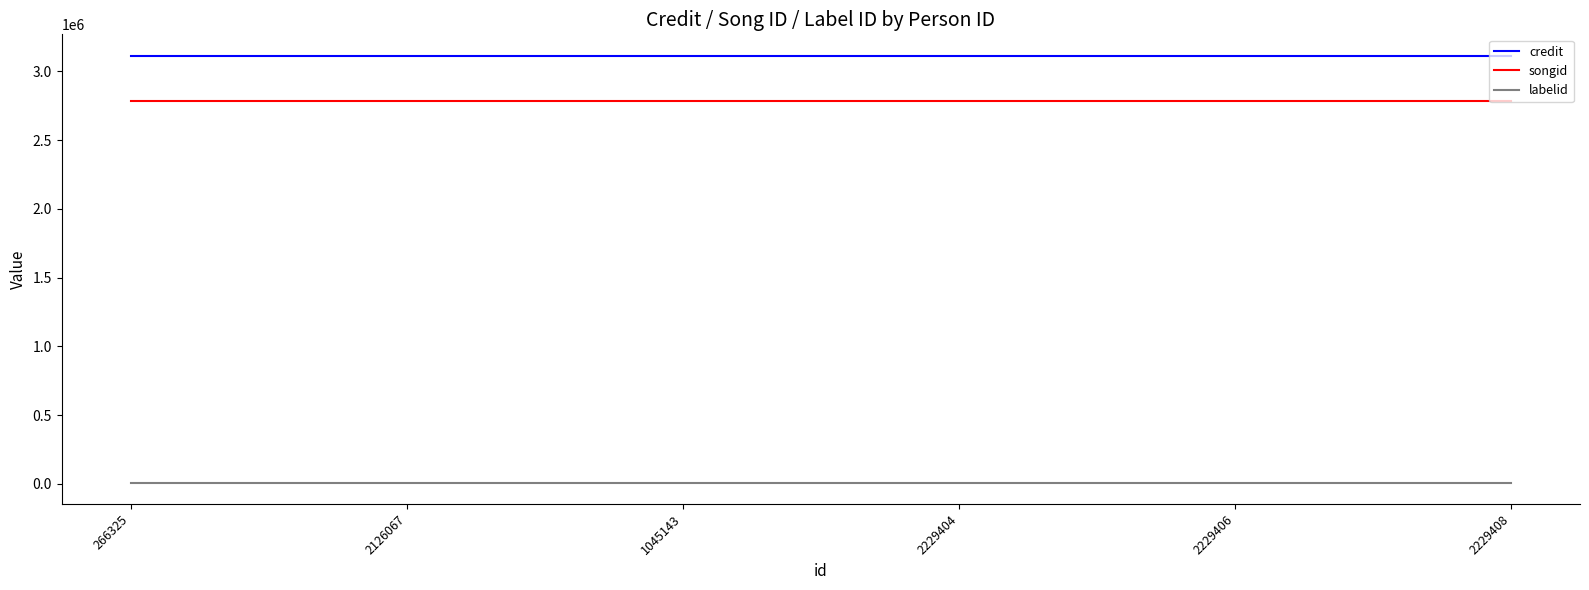

What is the highest value of the songid series?

2781521